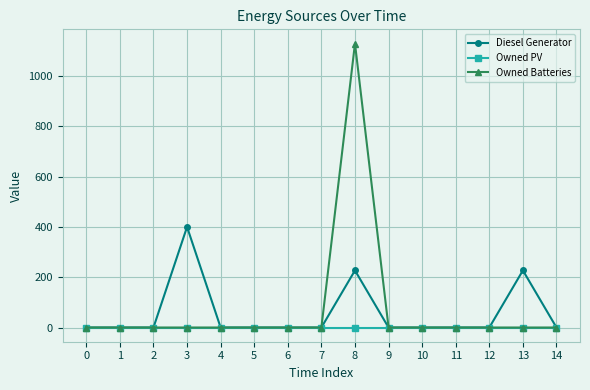

List the series in order of their overall mean, lowest first.

Owned PV, Diesel Generator, Owned Batteries